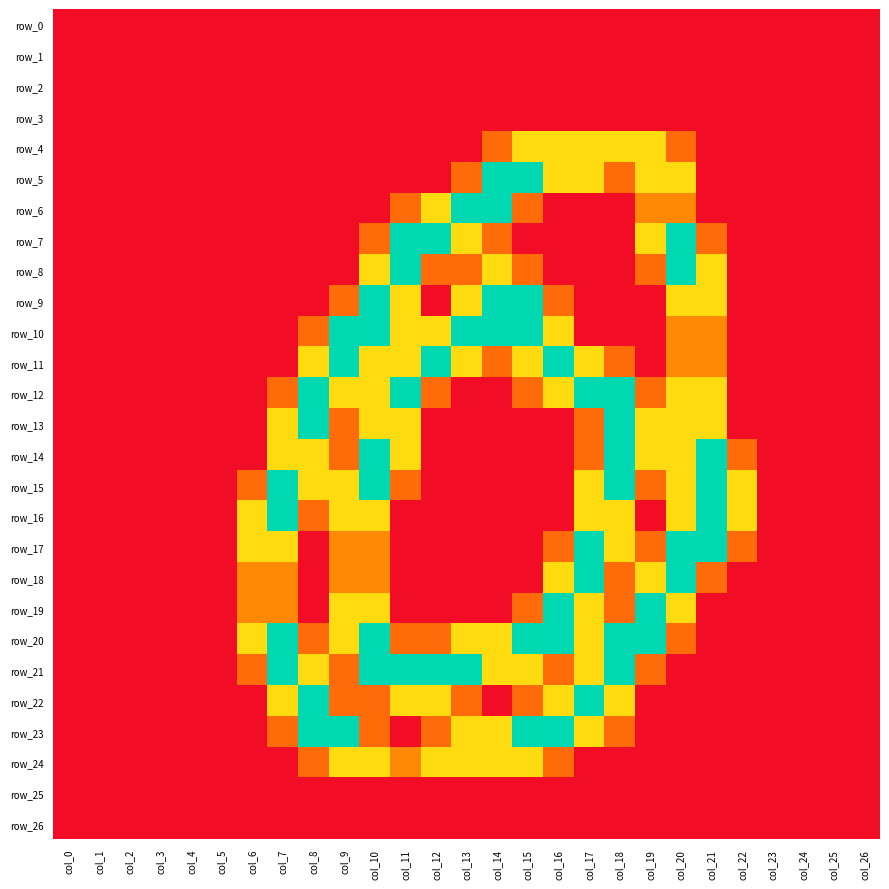

Reading right to left, transcribe all the data shown in this chart.

row_0: col_26=0.0	col_25=0.0	col_24=0.0	col_23=0.0	col_22=0.0	col_21=0.0	col_20=0.0	col_19=0.0	col_18=0.0	col_17=0.0	col_16=0.0	col_15=0.0	col_14=0.0	col_13=0.0	col_12=0.0	col_11=0.0	col_10=0.0	col_9=0.0	col_8=0.0	col_7=0.0	col_6=0.0	col_5=0.0	col_4=0.0	col_3=0.0	col_2=0.0	col_1=0.0	col_0=0.0
row_1: col_26=0.0	col_25=0.0	col_24=0.0	col_23=0.0	col_22=0.0	col_21=0.0	col_20=0.0	col_19=0.0	col_18=0.0	col_17=0.0	col_16=0.0	col_15=0.0	col_14=0.0	col_13=0.0	col_12=0.0	col_11=0.0	col_10=0.0	col_9=0.0	col_8=0.0	col_7=0.0	col_6=0.0	col_5=0.0	col_4=0.0	col_3=0.0	col_2=0.0	col_1=0.0	col_0=0.0
row_2: col_26=0.0	col_25=0.0	col_24=0.0	col_23=0.0	col_22=0.0	col_21=0.0	col_20=0.0	col_19=0.0	col_18=0.0	col_17=0.0	col_16=0.0	col_15=0.0	col_14=0.0	col_13=0.0	col_12=0.0	col_11=0.0	col_10=0.0	col_9=0.0	col_8=0.0	col_7=0.0	col_6=0.0	col_5=0.0	col_4=0.0	col_3=0.0	col_2=0.0	col_1=0.0	col_0=0.0
row_3: col_26=0.0	col_25=0.0	col_24=0.0	col_23=0.0	col_22=0.0	col_21=0.0	col_20=0.0	col_19=0.0	col_18=0.0	col_17=0.0	col_16=0.0	col_15=0.0	col_14=0.0	col_13=0.0	col_12=0.0	col_11=0.0	col_10=0.0	col_9=0.0	col_8=0.0	col_7=0.0	col_6=0.0	col_5=0.0	col_4=0.0	col_3=0.0	col_2=0.0	col_1=0.0	col_0=0.0
row_4: col_26=0.0	col_25=0.0	col_24=0.0	col_23=0.0	col_22=0.0	col_21=0.0	col_20=0.8	col_19=1.5	col_18=1.5	col_17=1.5	col_16=1.5	col_15=1.5	col_14=0.8	col_13=0.0	col_12=0.0	col_11=0.0	col_10=0.0	col_9=0.0	col_8=0.0	col_7=0.0	col_6=0.0	col_5=0.0	col_4=0.0	col_3=0.0	col_2=0.0	col_1=0.0	col_0=0.0
row_5: col_26=0.0	col_25=0.0	col_24=0.0	col_23=0.0	col_22=0.0	col_21=0.0	col_20=1.5	col_19=1.5	col_18=0.8	col_17=1.5	col_16=1.5	col_15=2.0	col_14=2.0	col_13=0.8	col_12=0.0	col_11=0.0	col_10=0.0	col_9=0.0	col_8=0.0	col_7=0.0	col_6=0.0	col_5=0.0	col_4=0.0	col_3=0.0	col_2=0.0	col_1=0.0	col_0=0.0
row_6: col_26=0.0	col_25=0.0	col_24=0.0	col_23=0.0	col_22=0.0	col_21=0.0	col_20=1.0	col_19=1.0	col_18=0.0	col_17=0.0	col_16=0.0	col_15=0.8	col_14=2.0	col_13=2.0	col_12=1.5	col_11=0.8	col_10=0.0	col_9=0.0	col_8=0.0	col_7=0.0	col_6=0.0	col_5=0.0	col_4=0.0	col_3=0.0	col_2=0.0	col_1=0.0	col_0=0.0
row_7: col_26=0.0	col_25=0.0	col_24=0.0	col_23=0.0	col_22=0.0	col_21=0.8	col_20=2.0	col_19=1.5	col_18=0.0	col_17=0.0	col_16=0.0	col_15=0.0	col_14=0.8	col_13=1.5	col_12=2.0	col_11=2.0	col_10=0.8	col_9=0.0	col_8=0.0	col_7=0.0	col_6=0.0	col_5=0.0	col_4=0.0	col_3=0.0	col_2=0.0	col_1=0.0	col_0=0.0
row_8: col_26=0.0	col_25=0.0	col_24=0.0	col_23=0.0	col_22=0.0	col_21=1.5	col_20=2.0	col_19=0.8	col_18=0.0	col_17=0.0	col_16=0.0	col_15=0.8	col_14=1.5	col_13=0.8	col_12=0.8	col_11=2.0	col_10=1.5	col_9=0.0	col_8=0.0	col_7=0.0	col_6=0.0	col_5=0.0	col_4=0.0	col_3=0.0	col_2=0.0	col_1=0.0	col_0=0.0
row_9: col_26=0.0	col_25=0.0	col_24=0.0	col_23=0.0	col_22=0.0	col_21=1.5	col_20=1.5	col_19=0.0	col_18=0.0	col_17=0.0	col_16=0.8	col_15=2.0	col_14=2.0	col_13=1.5	col_12=0.0	col_11=1.5	col_10=2.0	col_9=0.8	col_8=0.0	col_7=0.0	col_6=0.0	col_5=0.0	col_4=0.0	col_3=0.0	col_2=0.0	col_1=0.0	col_0=0.0
row_10: col_26=0.0	col_25=0.0	col_24=0.0	col_23=0.0	col_22=0.0	col_21=1.0	col_20=1.0	col_19=0.0	col_18=0.0	col_17=0.0	col_16=1.5	col_15=2.0	col_14=2.0	col_13=2.0	col_12=1.5	col_11=1.5	col_10=2.0	col_9=2.0	col_8=0.8	col_7=0.0	col_6=0.0	col_5=0.0	col_4=0.0	col_3=0.0	col_2=0.0	col_1=0.0	col_0=0.0
row_11: col_26=0.0	col_25=0.0	col_24=0.0	col_23=0.0	col_22=0.0	col_21=1.0	col_20=1.0	col_19=0.0	col_18=0.8	col_17=1.5	col_16=2.0	col_15=1.5	col_14=0.8	col_13=1.5	col_12=2.0	col_11=1.5	col_10=1.5	col_9=2.0	col_8=1.5	col_7=0.0	col_6=0.0	col_5=0.0	col_4=0.0	col_3=0.0	col_2=0.0	col_1=0.0	col_0=0.0
row_12: col_26=0.0	col_25=0.0	col_24=0.0	col_23=0.0	col_22=0.0	col_21=1.5	col_20=1.5	col_19=0.8	col_18=2.0	col_17=2.0	col_16=1.5	col_15=0.8	col_14=0.0	col_13=0.0	col_12=0.8	col_11=2.0	col_10=1.5	col_9=1.5	col_8=2.0	col_7=0.8	col_6=0.0	col_5=0.0	col_4=0.0	col_3=0.0	col_2=0.0	col_1=0.0	col_0=0.0
row_13: col_26=0.0	col_25=0.0	col_24=0.0	col_23=0.0	col_22=0.0	col_21=1.5	col_20=1.5	col_19=1.5	col_18=2.0	col_17=0.8	col_16=0.0	col_15=0.0	col_14=0.0	col_13=0.0	col_12=0.0	col_11=1.5	col_10=1.5	col_9=0.8	col_8=2.0	col_7=1.5	col_6=0.0	col_5=0.0	col_4=0.0	col_3=0.0	col_2=0.0	col_1=0.0	col_0=0.0
row_14: col_26=0.0	col_25=0.0	col_24=0.0	col_23=0.0	col_22=0.8	col_21=2.0	col_20=1.5	col_19=1.5	col_18=2.0	col_17=0.8	col_16=0.0	col_15=0.0	col_14=0.0	col_13=0.0	col_12=0.0	col_11=1.5	col_10=2.0	col_9=0.8	col_8=1.5	col_7=1.5	col_6=0.0	col_5=0.0	col_4=0.0	col_3=0.0	col_2=0.0	col_1=0.0	col_0=0.0
row_15: col_26=0.0	col_25=0.0	col_24=0.0	col_23=0.0	col_22=1.5	col_21=2.0	col_20=1.5	col_19=0.8	col_18=2.0	col_17=1.5	col_16=0.0	col_15=0.0	col_14=0.0	col_13=0.0	col_12=0.0	col_11=0.8	col_10=2.0	col_9=1.5	col_8=1.5	col_7=2.0	col_6=0.8	col_5=0.0	col_4=0.0	col_3=0.0	col_2=0.0	col_1=0.0	col_0=0.0
row_16: col_26=0.0	col_25=0.0	col_24=0.0	col_23=0.0	col_22=1.5	col_21=2.0	col_20=1.5	col_19=0.0	col_18=1.5	col_17=1.5	col_16=0.0	col_15=0.0	col_14=0.0	col_13=0.0	col_12=0.0	col_11=0.0	col_10=1.5	col_9=1.5	col_8=0.8	col_7=2.0	col_6=1.5	col_5=0.0	col_4=0.0	col_3=0.0	col_2=0.0	col_1=0.0	col_0=0.0
row_17: col_26=0.0	col_25=0.0	col_24=0.0	col_23=0.0	col_22=0.8	col_21=2.0	col_20=2.0	col_19=0.8	col_18=1.5	col_17=2.0	col_16=0.8	col_15=0.0	col_14=0.0	col_13=0.0	col_12=0.0	col_11=0.0	col_10=1.0	col_9=1.0	col_8=0.0	col_7=1.5	col_6=1.5	col_5=0.0	col_4=0.0	col_3=0.0	col_2=0.0	col_1=0.0	col_0=0.0
row_18: col_26=0.0	col_25=0.0	col_24=0.0	col_23=0.0	col_22=0.0	col_21=0.8	col_20=2.0	col_19=1.5	col_18=0.8	col_17=2.0	col_16=1.5	col_15=0.0	col_14=0.0	col_13=0.0	col_12=0.0	col_11=0.0	col_10=1.0	col_9=1.0	col_8=0.0	col_7=1.0	col_6=1.0	col_5=0.0	col_4=0.0	col_3=0.0	col_2=0.0	col_1=0.0	col_0=0.0
row_19: col_26=0.0	col_25=0.0	col_24=0.0	col_23=0.0	col_22=0.0	col_21=0.0	col_20=1.5	col_19=2.0	col_18=0.8	col_17=1.5	col_16=2.0	col_15=0.8	col_14=0.0	col_13=0.0	col_12=0.0	col_11=0.0	col_10=1.5	col_9=1.5	col_8=0.0	col_7=1.0	col_6=1.0	col_5=0.0	col_4=0.0	col_3=0.0	col_2=0.0	col_1=0.0	col_0=0.0
row_20: col_26=0.0	col_25=0.0	col_24=0.0	col_23=0.0	col_22=0.0	col_21=0.0	col_20=0.8	col_19=2.0	col_18=2.0	col_17=1.5	col_16=2.0	col_15=2.0	col_14=1.5	col_13=1.5	col_12=0.8	col_11=0.8	col_10=2.0	col_9=1.5	col_8=0.8	col_7=2.0	col_6=1.5	col_5=0.0	col_4=0.0	col_3=0.0	col_2=0.0	col_1=0.0	col_0=0.0
row_21: col_26=0.0	col_25=0.0	col_24=0.0	col_23=0.0	col_22=0.0	col_21=0.0	col_20=0.0	col_19=0.8	col_18=2.0	col_17=1.5	col_16=0.8	col_15=1.5	col_14=1.5	col_13=2.0	col_12=2.0	col_11=2.0	col_10=2.0	col_9=0.8	col_8=1.5	col_7=2.0	col_6=0.8	col_5=0.0	col_4=0.0	col_3=0.0	col_2=0.0	col_1=0.0	col_0=0.0
row_22: col_26=0.0	col_25=0.0	col_24=0.0	col_23=0.0	col_22=0.0	col_21=0.0	col_20=0.0	col_19=0.0	col_18=1.5	col_17=2.0	col_16=1.5	col_15=0.8	col_14=0.0	col_13=0.8	col_12=1.5	col_11=1.5	col_10=0.8	col_9=0.8	col_8=2.0	col_7=1.5	col_6=0.0	col_5=0.0	col_4=0.0	col_3=0.0	col_2=0.0	col_1=0.0	col_0=0.0
row_23: col_26=0.0	col_25=0.0	col_24=0.0	col_23=0.0	col_22=0.0	col_21=0.0	col_20=0.0	col_19=0.0	col_18=0.8	col_17=1.5	col_16=2.0	col_15=2.0	col_14=1.5	col_13=1.5	col_12=0.8	col_11=0.0	col_10=0.8	col_9=2.0	col_8=2.0	col_7=0.8	col_6=0.0	col_5=0.0	col_4=0.0	col_3=0.0	col_2=0.0	col_1=0.0	col_0=0.0
row_24: col_26=0.0	col_25=0.0	col_24=0.0	col_23=0.0	col_22=0.0	col_21=0.0	col_20=0.0	col_19=0.0	col_18=0.0	col_17=0.0	col_16=0.8	col_15=1.5	col_14=1.5	col_13=1.5	col_12=1.5	col_11=1.0	col_10=1.5	col_9=1.5	col_8=0.8	col_7=0.0	col_6=0.0	col_5=0.0	col_4=0.0	col_3=0.0	col_2=0.0	col_1=0.0	col_0=0.0
row_25: col_26=0.0	col_25=0.0	col_24=0.0	col_23=0.0	col_22=0.0	col_21=0.0	col_20=0.0	col_19=0.0	col_18=0.0	col_17=0.0	col_16=0.0	col_15=0.0	col_14=0.0	col_13=0.0	col_12=0.0	col_11=0.0	col_10=0.0	col_9=0.0	col_8=0.0	col_7=0.0	col_6=0.0	col_5=0.0	col_4=0.0	col_3=0.0	col_2=0.0	col_1=0.0	col_0=0.0
row_26: col_26=0.0	col_25=0.0	col_24=0.0	col_23=0.0	col_22=0.0	col_21=0.0	col_20=0.0	col_19=0.0	col_18=0.0	col_17=0.0	col_16=0.0	col_15=0.0	col_14=0.0	col_13=0.0	col_12=0.0	col_11=0.0	col_10=0.0	col_9=0.0	col_8=0.0	col_7=0.0	col_6=0.0	col_5=0.0	col_4=0.0	col_3=0.0	col_2=0.0	col_1=0.0	col_0=0.0